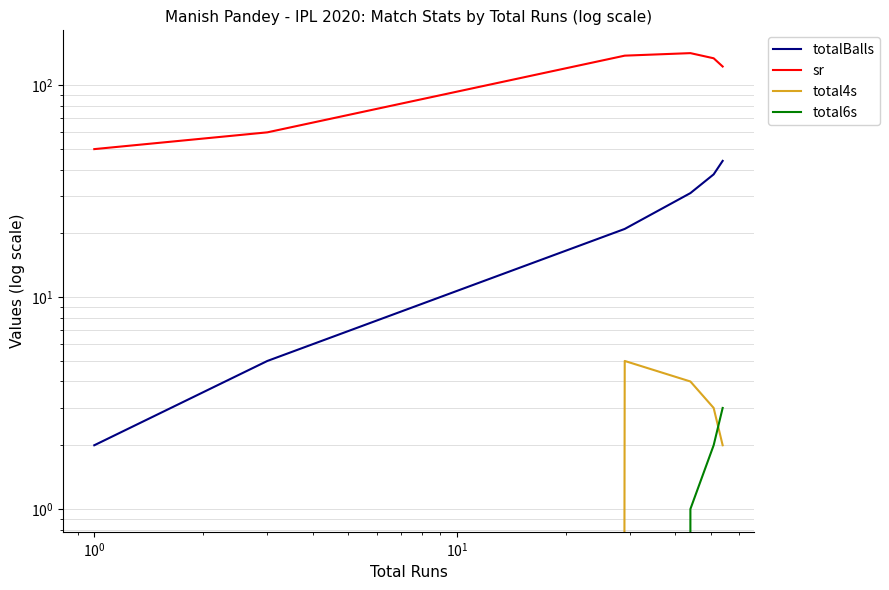

Is the value of total4s at $\mathdefault{10^{1}}$ greater than the value of sr at $\mathdefault{10^{3}}$?

No